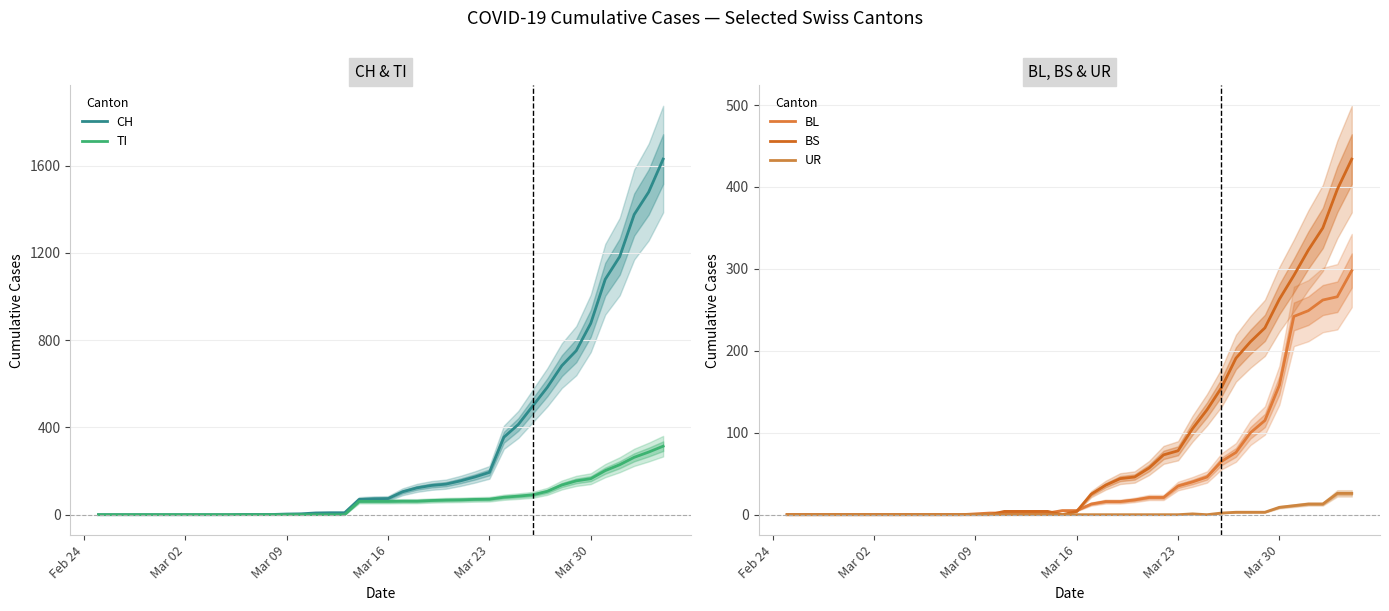

What are all the series names shown in the legend?

CH, TI, BL, BS, UR